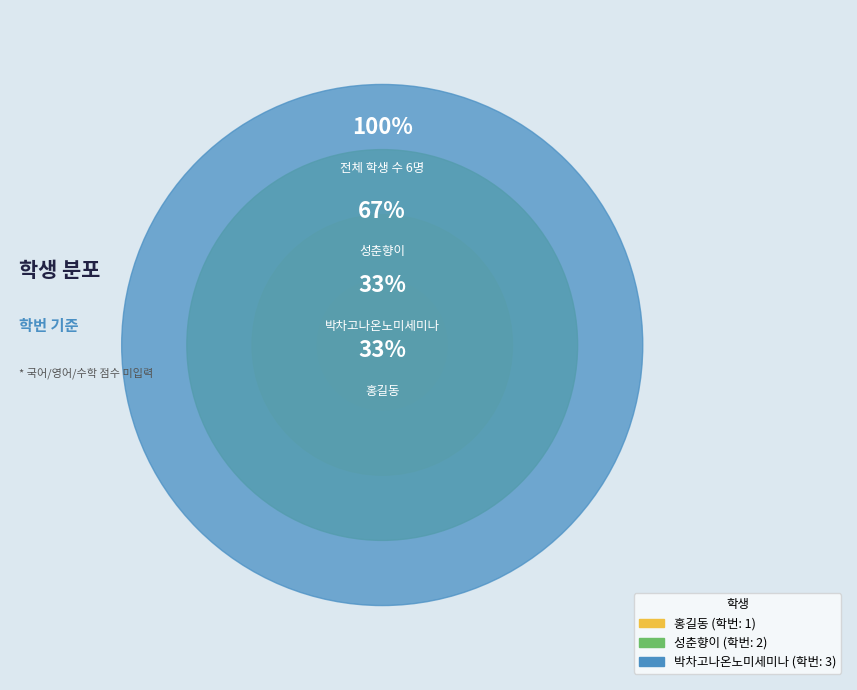

How many segments does this pie chart have?

3